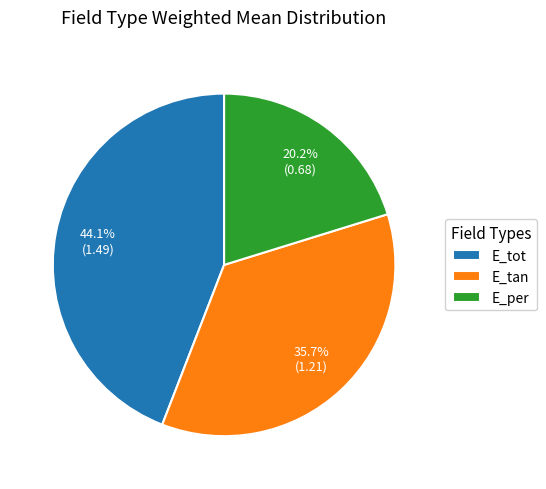

Which has a higher value, E_tan or E_tot?

E_tot